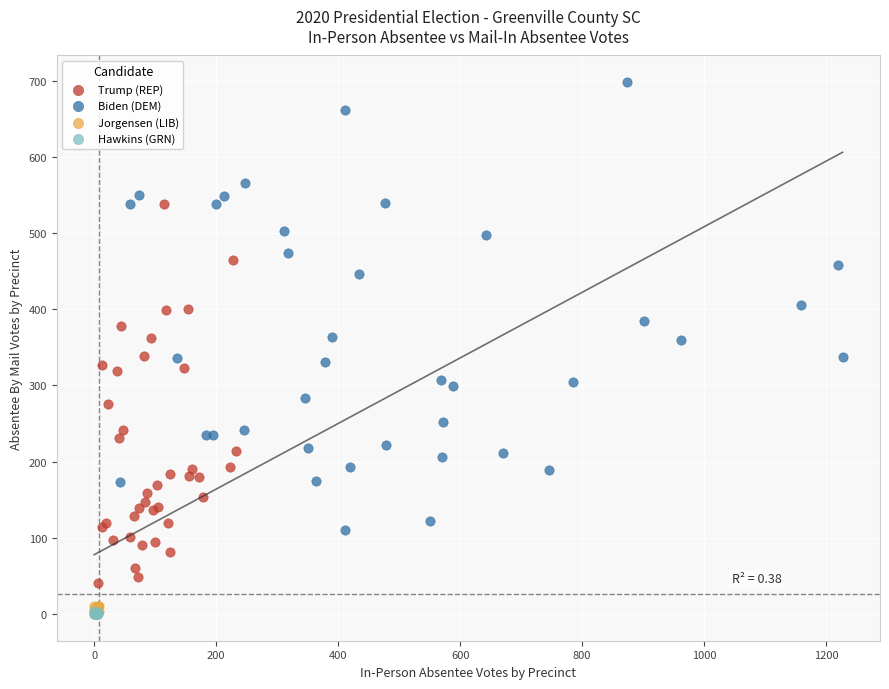

Which series contains the highest Y value?

Biden (DEM)